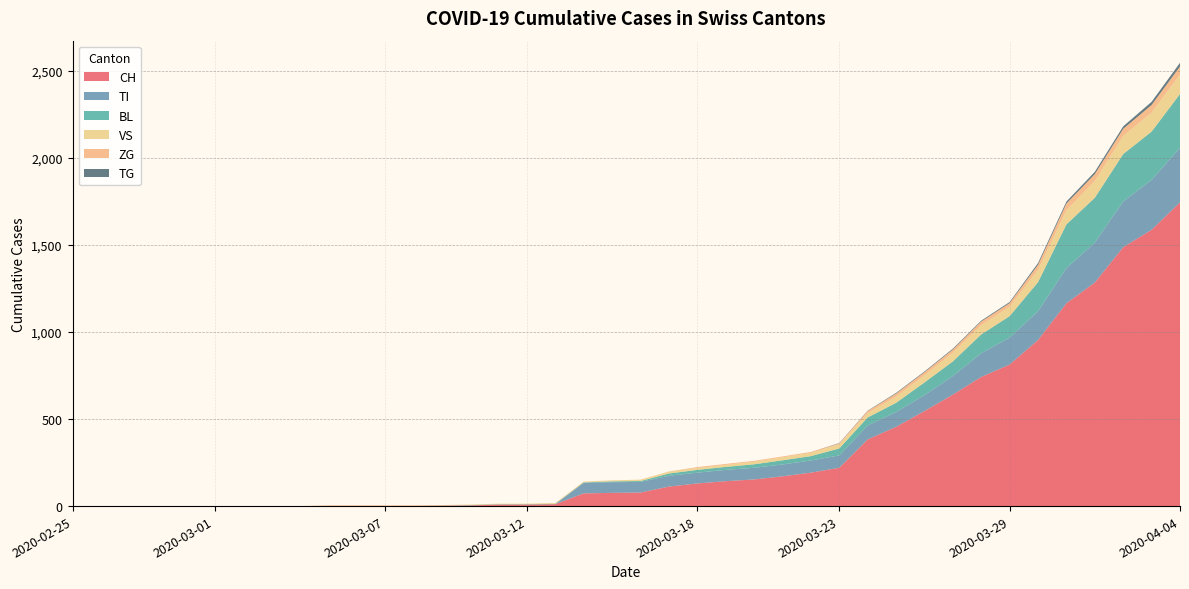

Reading left to right, transcribe all the data shown in this chart.

CH: 0	0	0	0	0	0	0	0	0	2	2	2	2	3	4	9	9	11	73	76	78	112	130	143	153	171	192	220	383	455	546	640	742	813	954	1165	1284	1487	1587	1744
TI: 0	0	0	0	0	0	0	0	0	0	0	0	0	0	0	0	0	0	61	61	61	62	62	65	67	68	70	71	80	85	91	107	136	155	165	202	229	263	287	314
BL: 0	0	0	0	0	0	0	0	0	0	0	0	0	1	2	2	2	2	2	5	5	13	16	17	20	24	25	40	46	53	73	84	108	123	167	251	258	272	277	309
VS: 0	0	0	0	0	0	0	0	0	2	2	2	2	2	3	3	3	5	5	6	8	11	11	12	15	17	19	24	25	35	41	50	53	54	71	81	96	104	109	112
ZG: 0	0	0	0	0	0	0	0	0	0	0	0	0	0	0	0	0	0	0	0	0	1	5	5	5	5	5	5	12	18	18	18	21	21	29	39	40	41	44	46
TG: 0	0	0	0	0	0	0	0	0	0	0	0	0	0	0	0	0	0	0	0	0	0	0	0	0	0	0	2	2	4	4	5	5	6	10	11	13	14	18	21